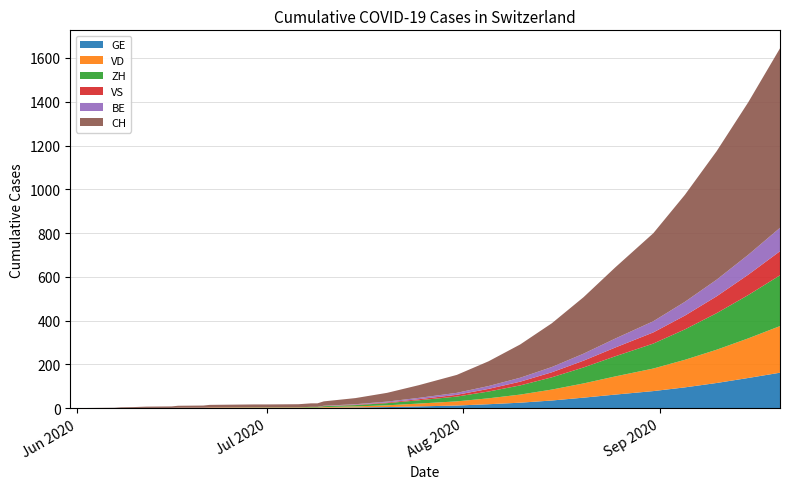

Reading right to left, list all the values displayed in this chart.

GE: 162	138	115	95	78	62	48	35	25	18	12	8	5	3	2	1	1	1	1	1	1	1	1	1	1	1	1	1	1	0
VD: 213	181	152	126	103	83	65	50	37	27	19	13	8	5	3	2	2	2	2	2	2	2	1	1	0	0	0	0	0	0
ZH: 232	198	167	139	114	92	73	56	42	31	22	15	10	6	4	3	3	1	1	1	1	0	0	0	0	0	0	0	0	0
CH: 820	697	587	489	402	325	258	200	152	113	82	58	40	28	20	16	16	14	13	13	13	12	10	9	7	6	4	3	1	0
VS: 110	93	77	63	51	40	31	23	17	12	8	5	3	2	1	0	0	0	0	0	0	0	0	0	0	0	0	0	0	0
BE: 107	91	76	63	51	41	32	24	18	13	9	6	4	2	1	0	0	0	0	0	0	0	0	0	0	0	0	0	0	0